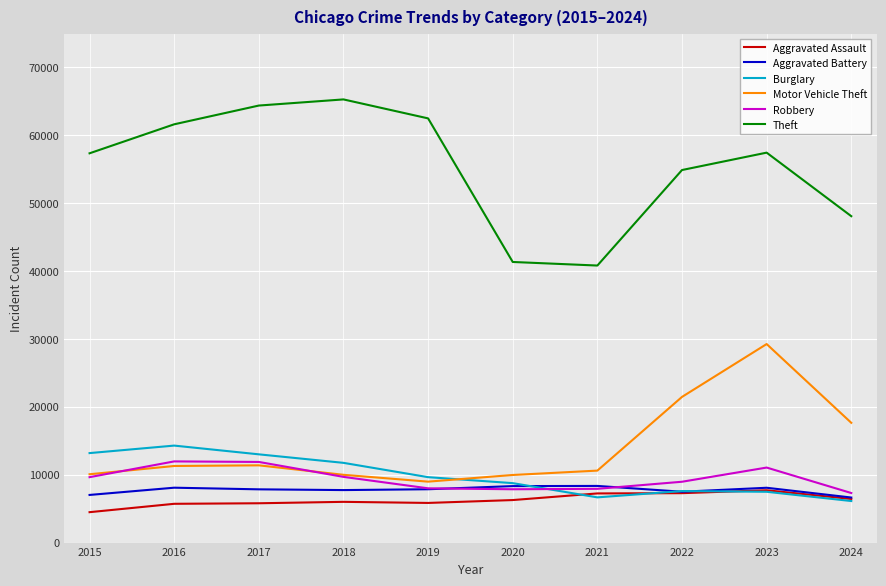

Is the value of Aggravated Battery at 2018 greater than the value of Theft at 2016?

No